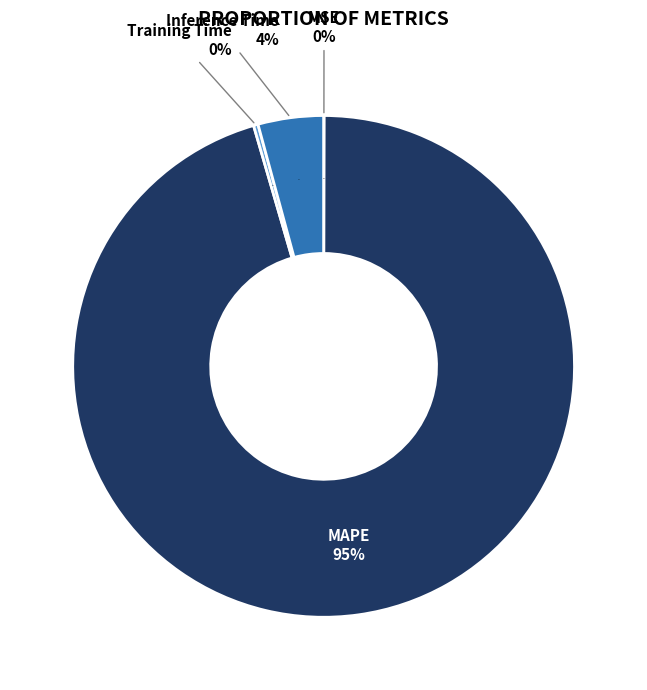

To the nearest percent, what is the average slice percentage?

25%